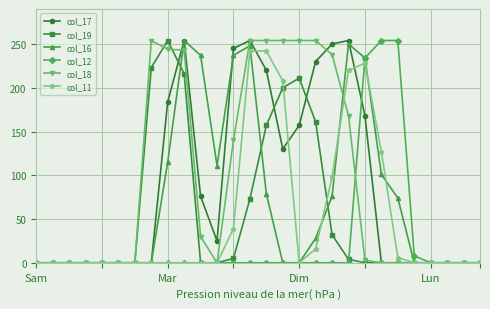

At how many categories does at least one series exceed 119?

15